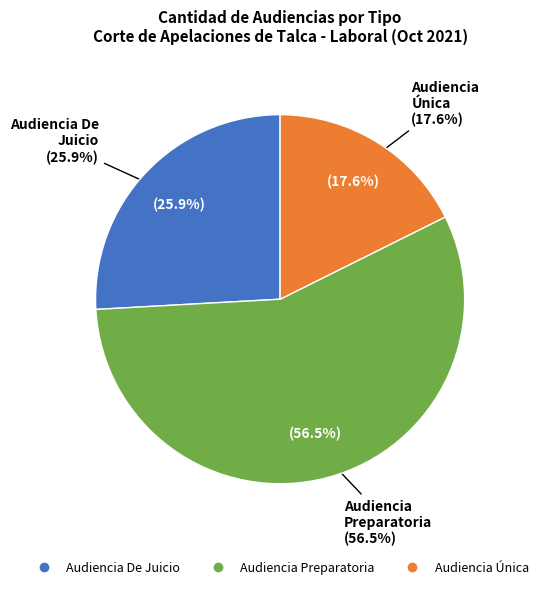

Which has a higher value, Audiencia De Juicio or Audiencia Preparatoria?

Audiencia Preparatoria